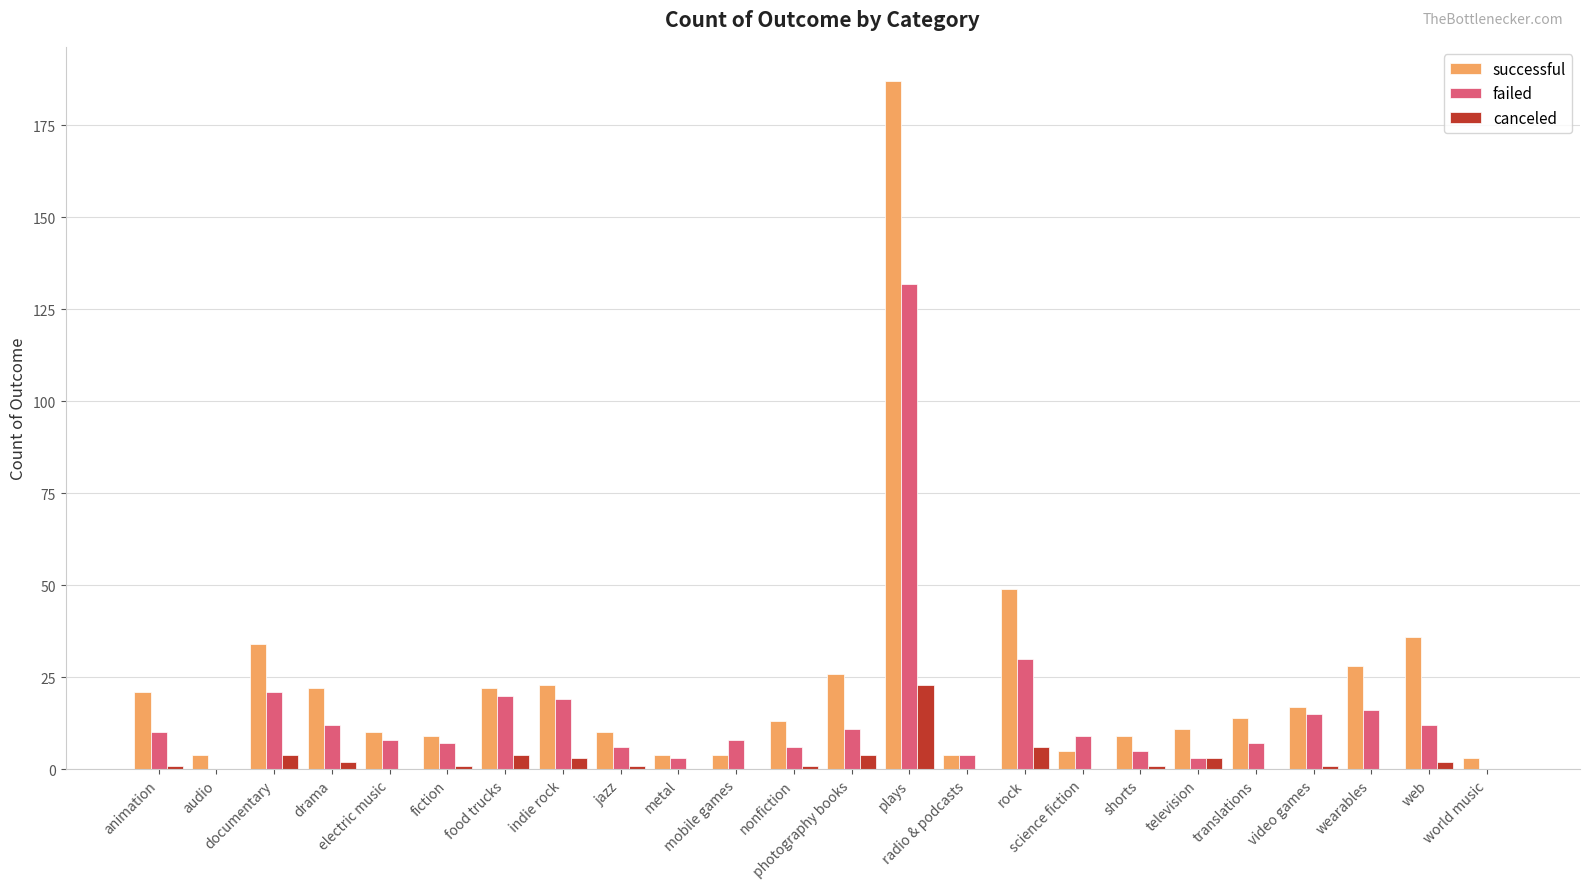

What is the greatest value displayed?

187